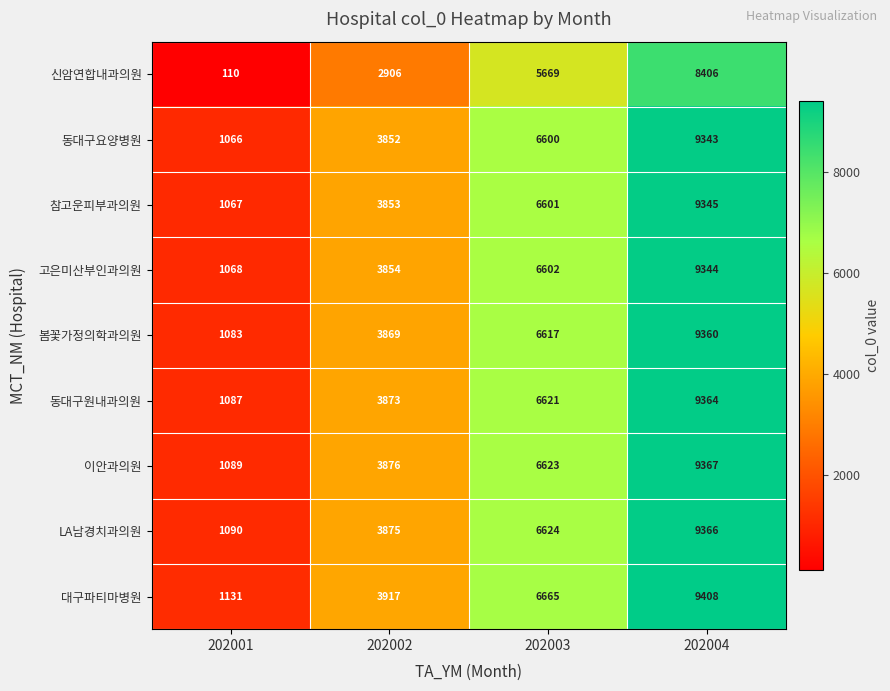

What is the smallest value displayed?

110